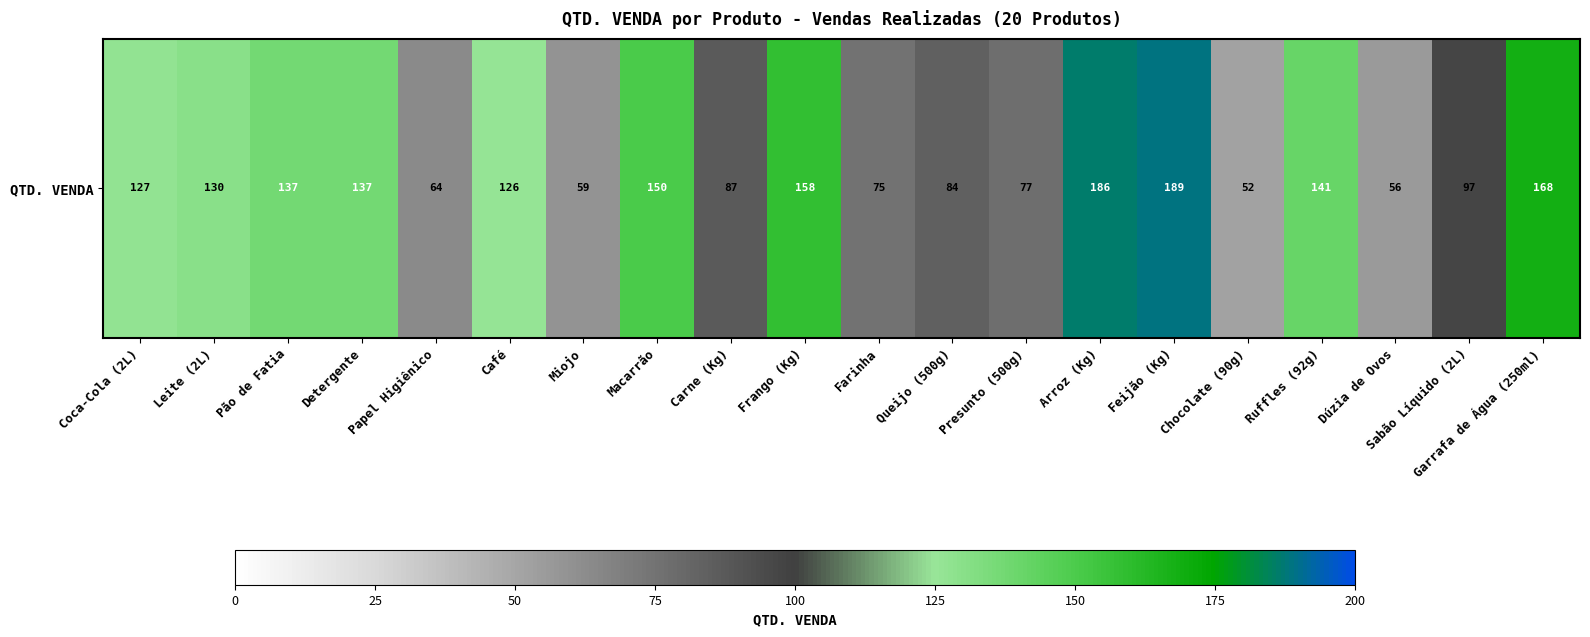

What is the change in value from Carne (Kg) to Queijo (500g)?

-3